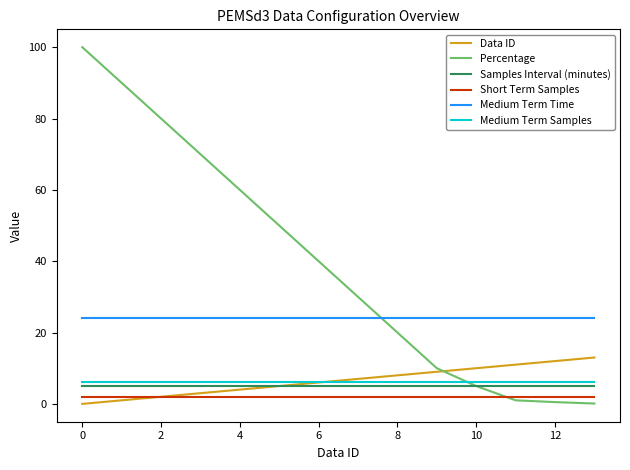

What is the highest value of the Medium Term Time series?

24.0